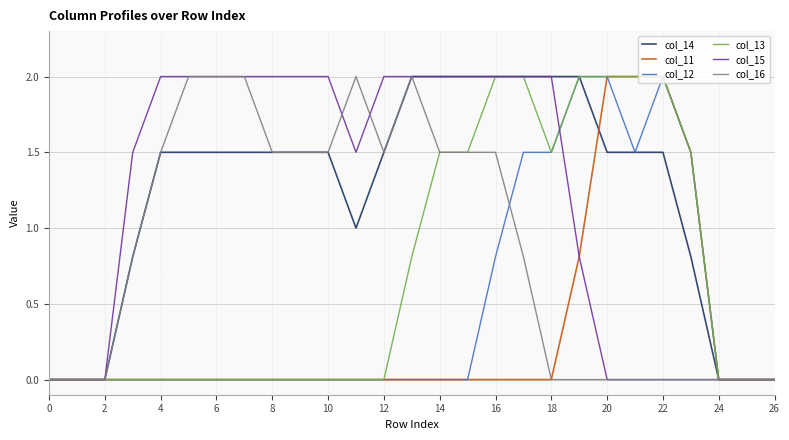

What is the difference between the maximum and second lowest values in the col_11 series?

2.0